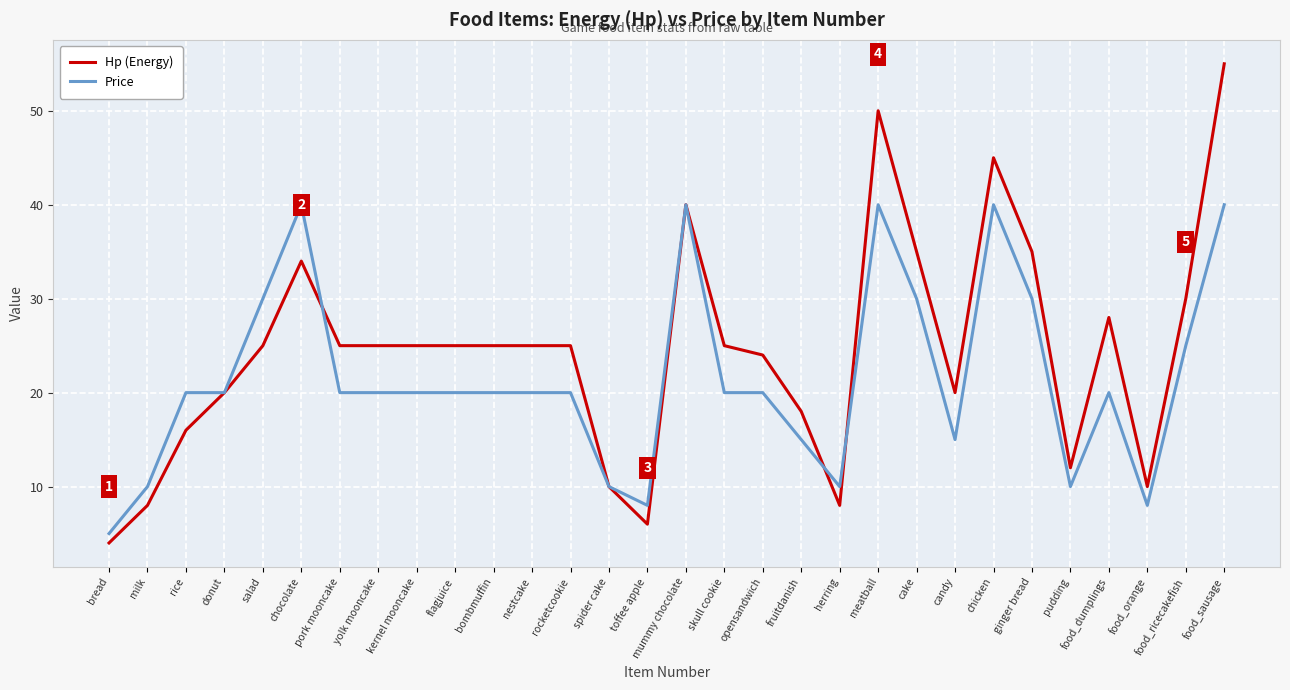

True or false: Price has more than 1 points higher than both neighbors.

True